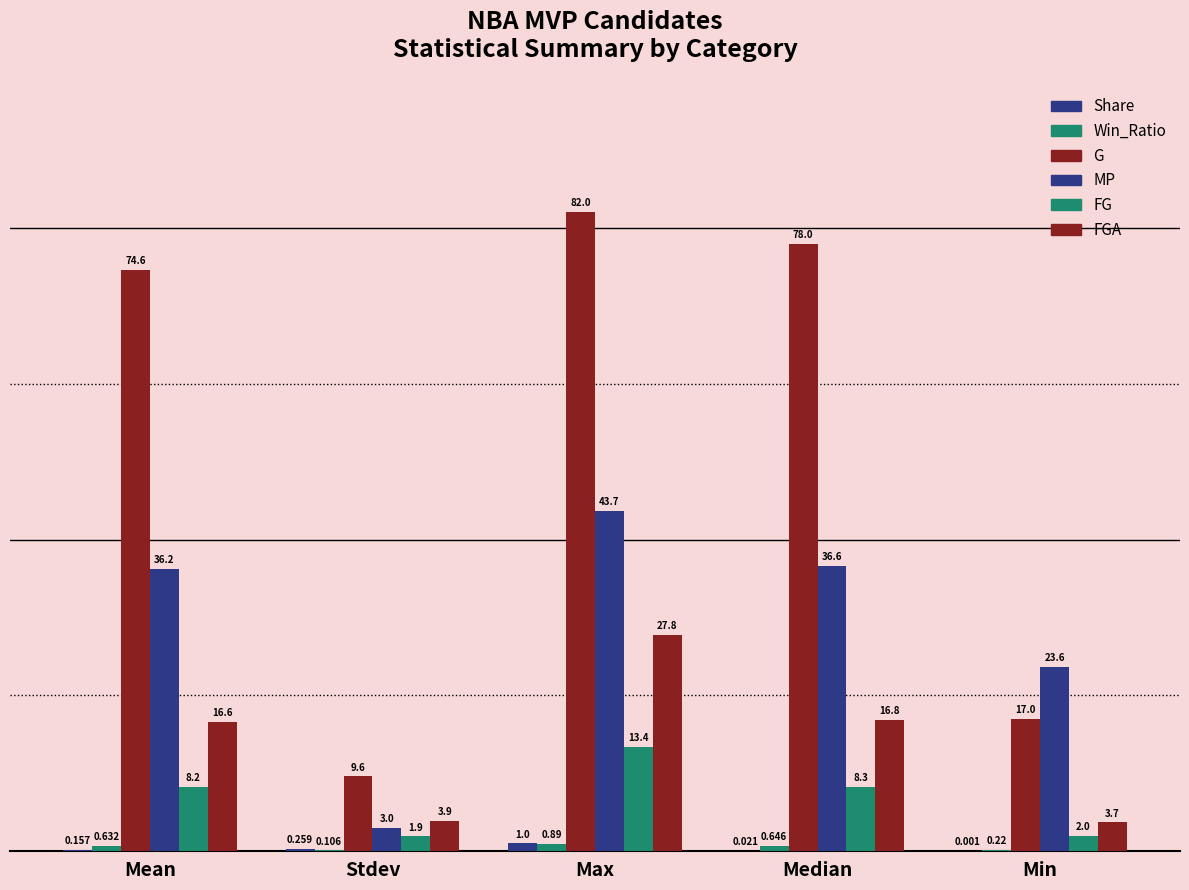

What is the difference between the second highest and minimum values in the Share series?

0.3